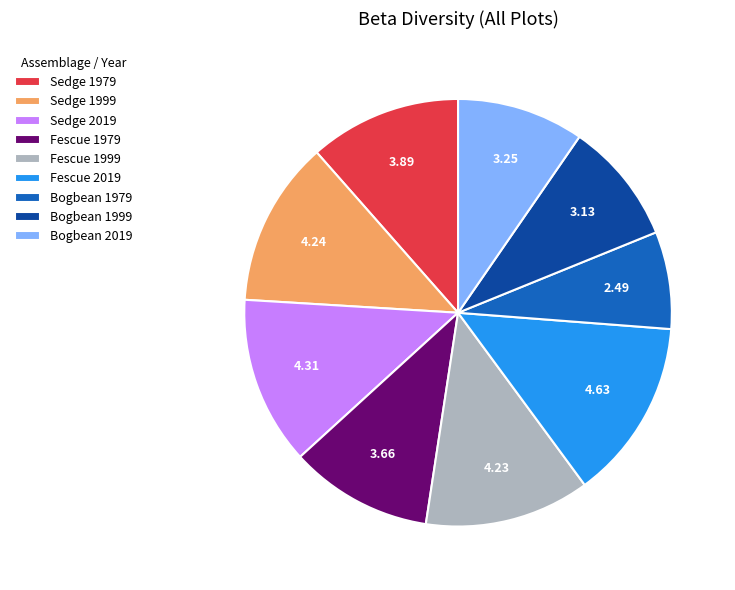

Is there any slice that represents more than half of the pie?

No